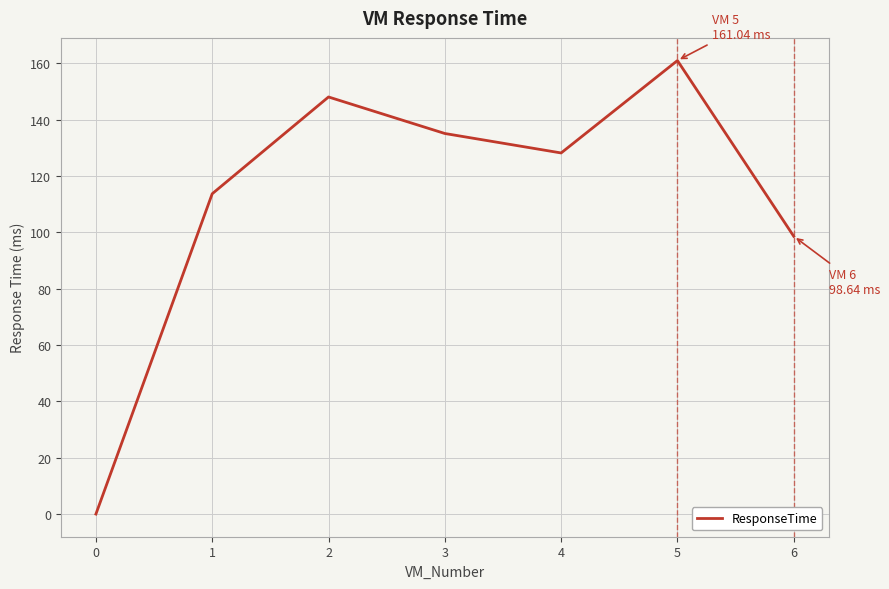

True or false: the data has more than 1 interior local peaks.

True